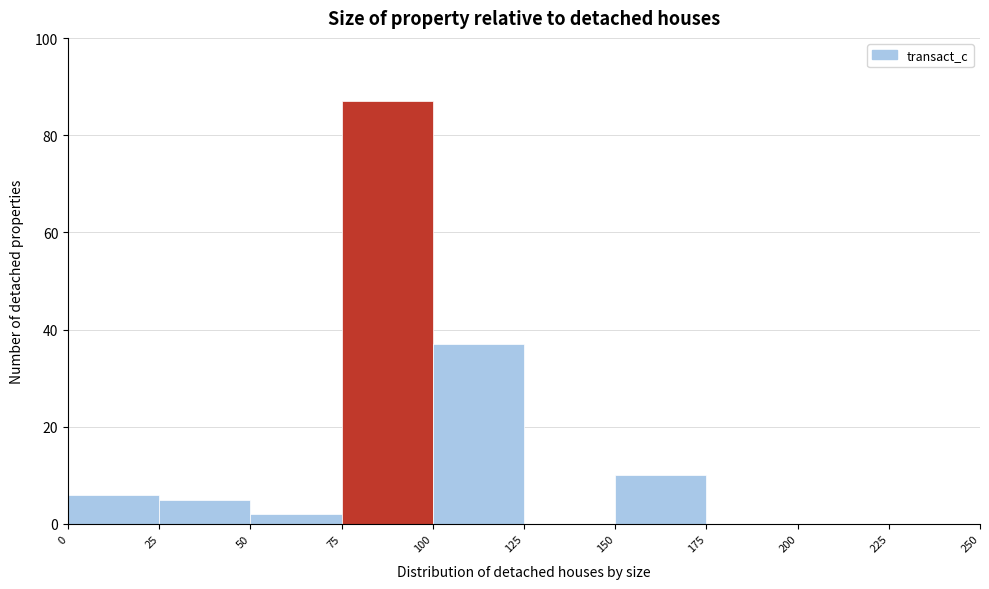

Reading left to right, list every bar in this chart as the range it spans on the x-axis followed by its height. The values are not printed on the chart, so give them approximately, as read against the axis.

0 to 25: 6
25 to 50: 6
50 to 75: 2
75 to 100: 88
100 to 125: 38
125 to 150: 0
150 to 175: 10
175 to 200: 0
200 to 225: 0
225 to 250: 0